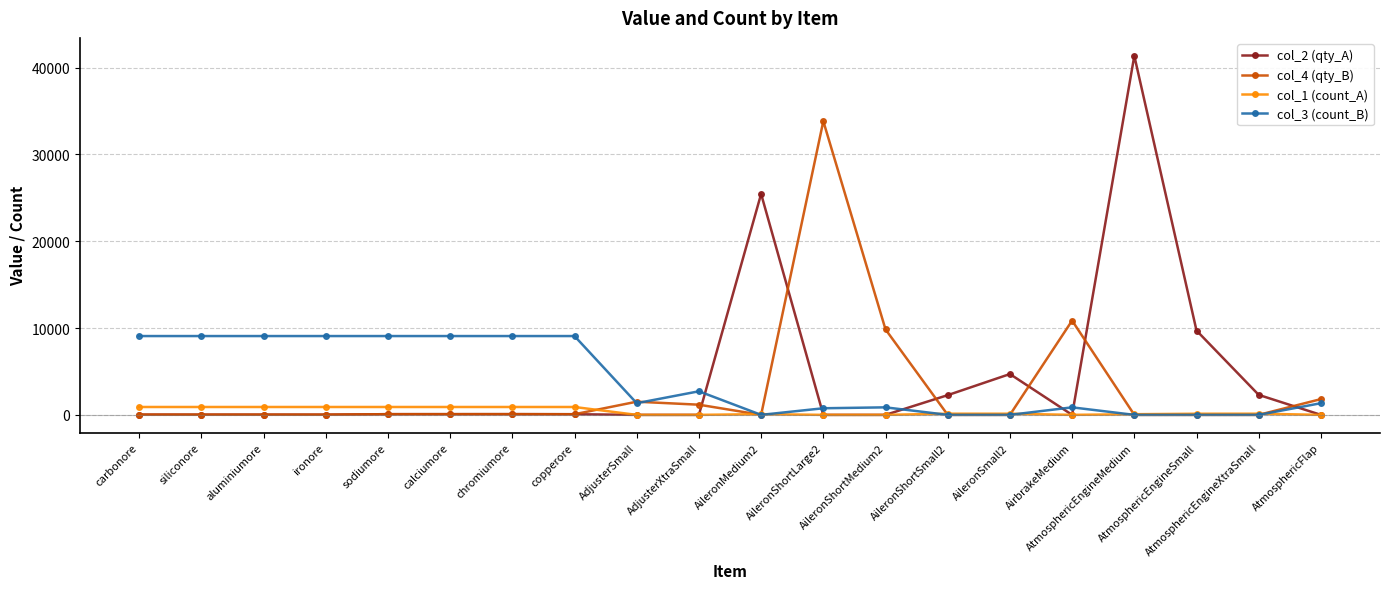

Which series has the largest range (max minus min)?

col_2 (qty_A)